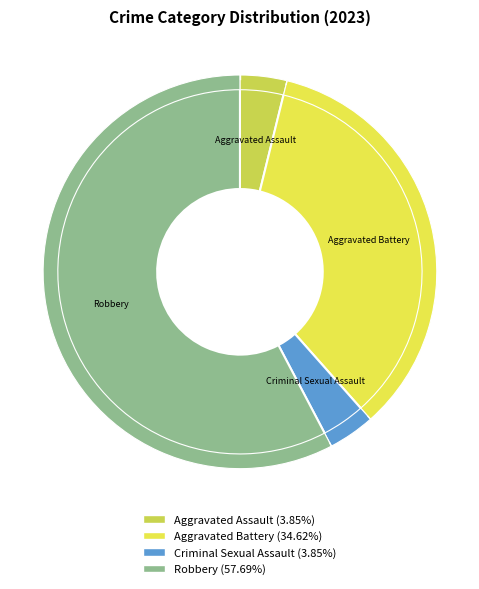

The Aggravated Battery slice represents 25% of the pie. True or false?

False